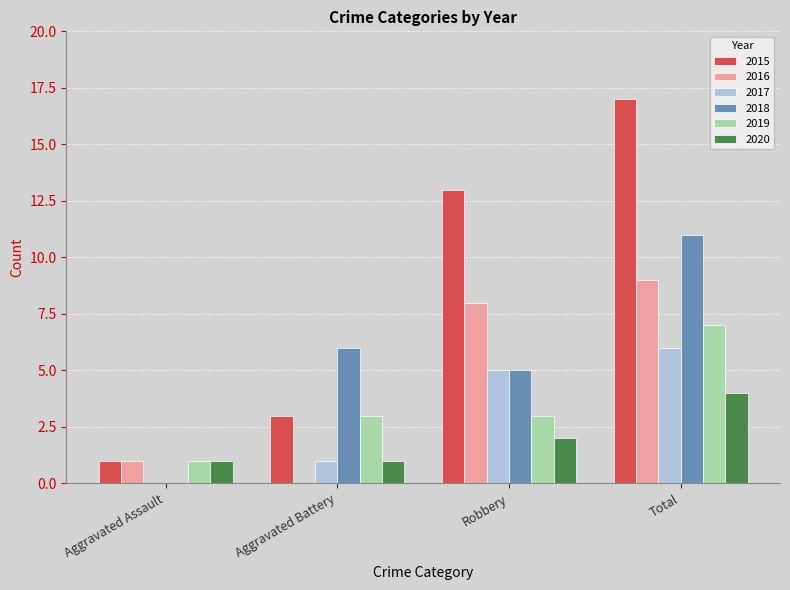

The 2019 series shows 3 at Total. True or false?

False